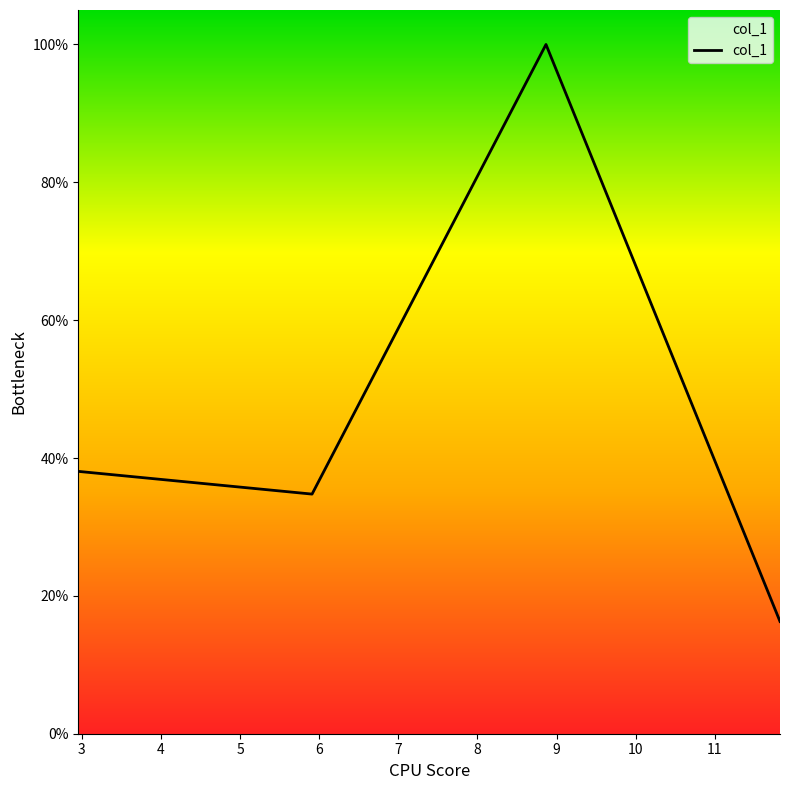

How many series are shown in this chart?

1